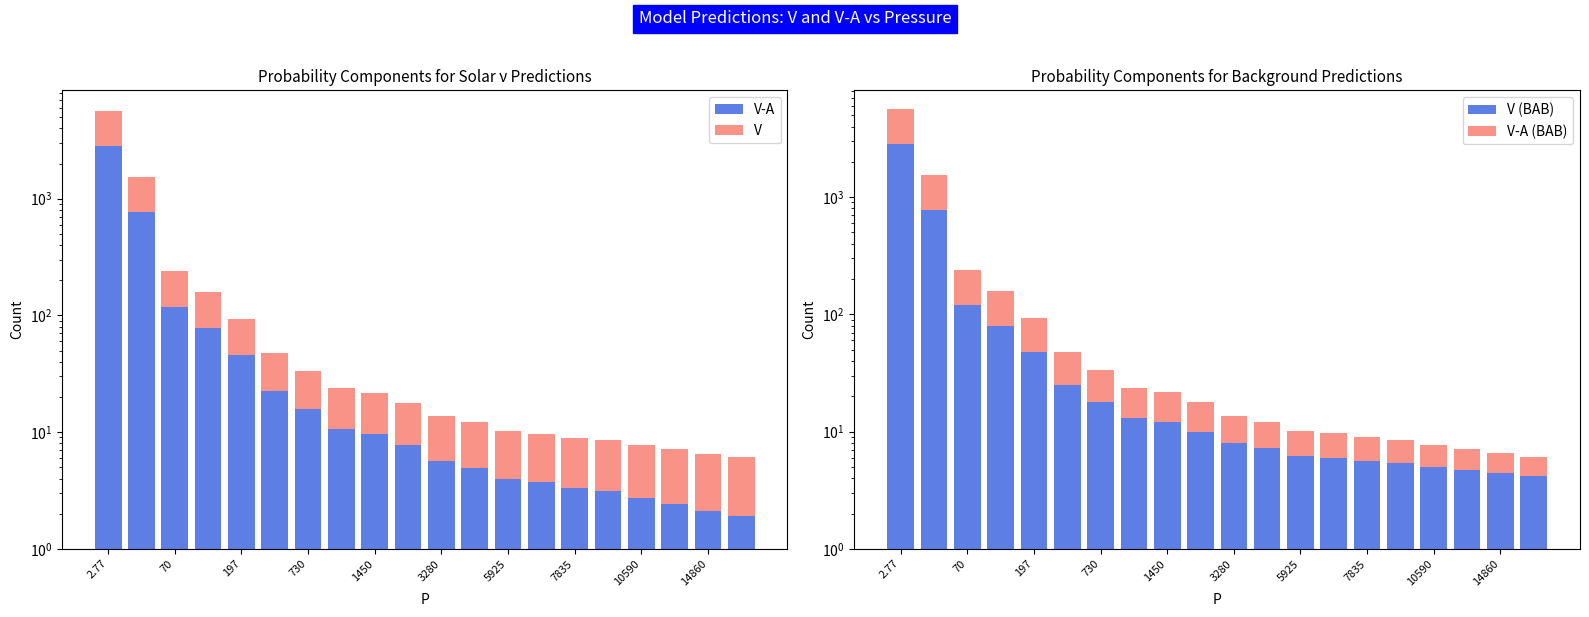

How many series are shown in this chart?

4